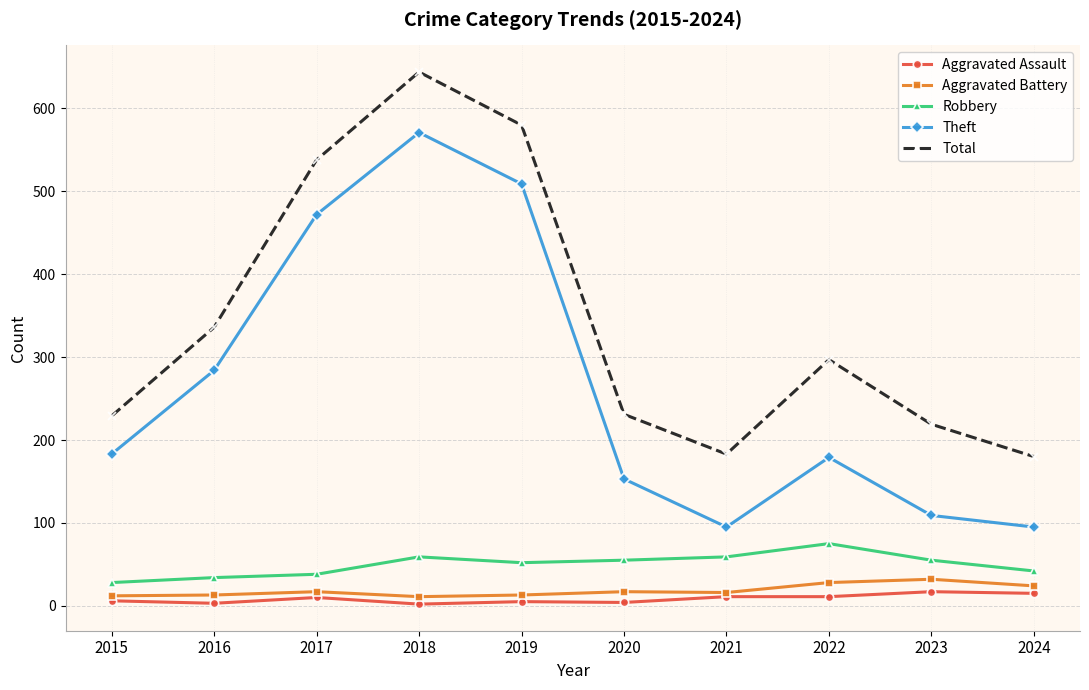

In Aggravated Battery, how many points are lower than both neighbors (excluding endpoints)?

2